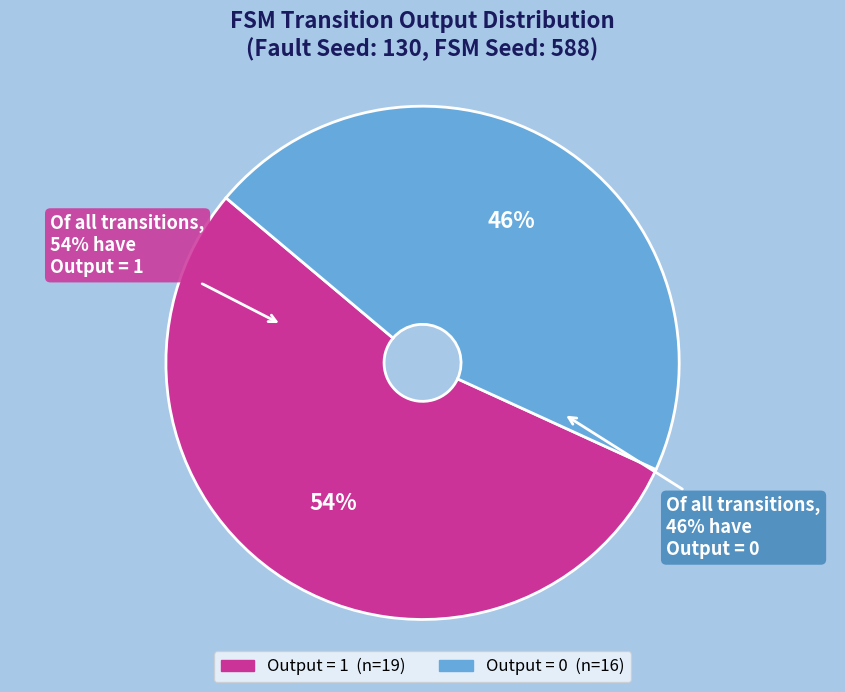

How much of the chart is everything except 6?

100.0%